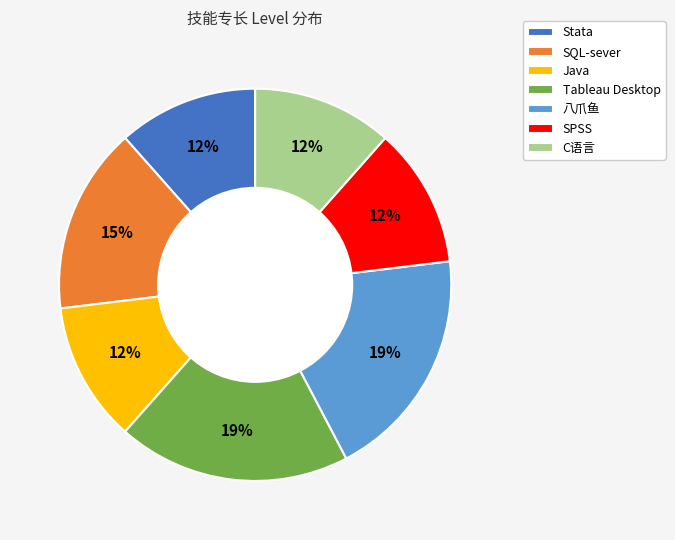

Is there any slice that represents more than half of the pie?

No